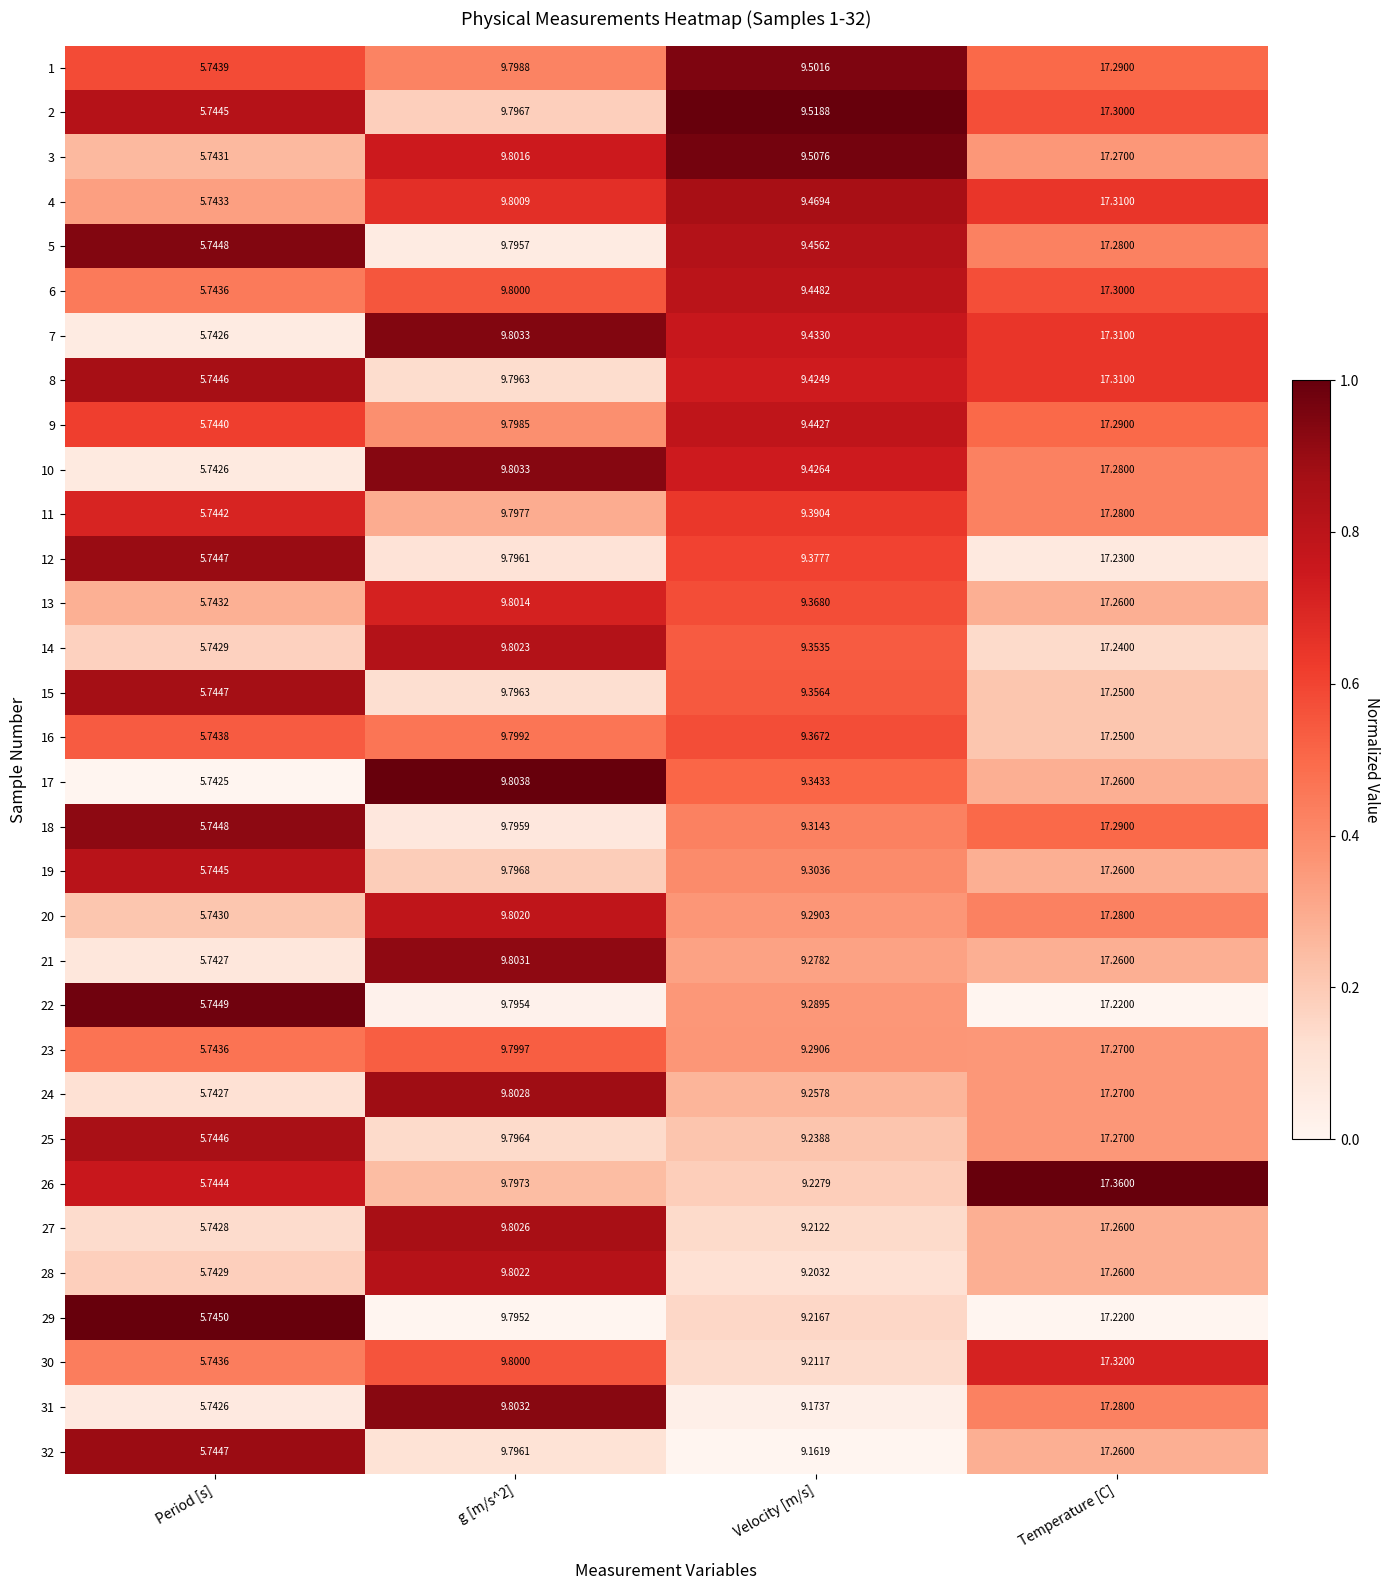

Which category has the lowest value across all series?

Period [s]